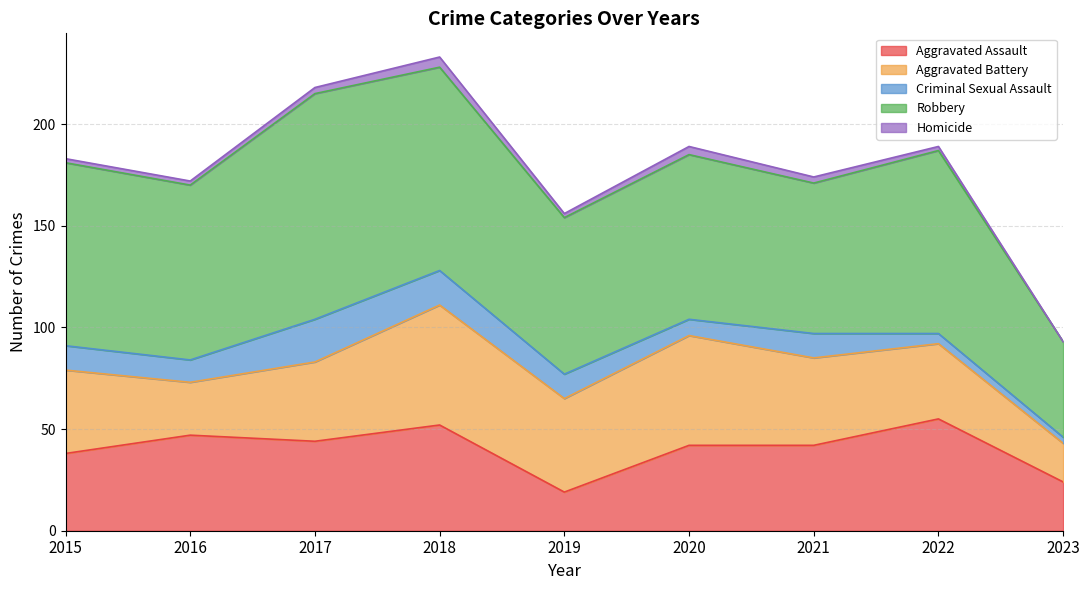

What is the difference between the second highest and second lowest values in the Robbery series?

26